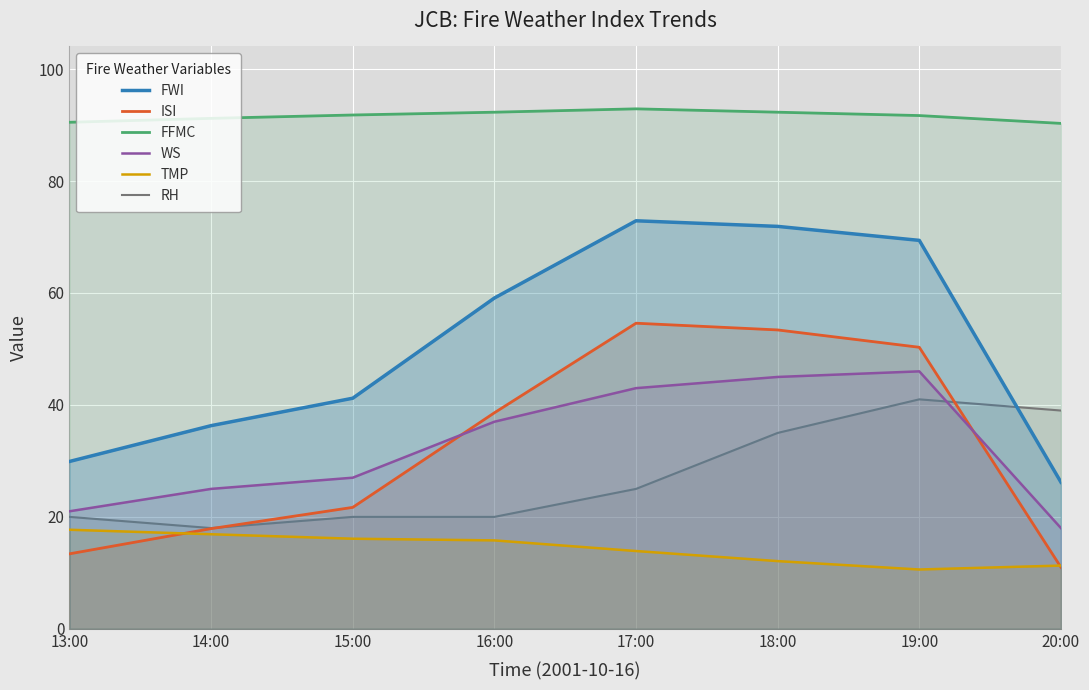

What is the value of the TMP point at the 2nd from the left?

16.9